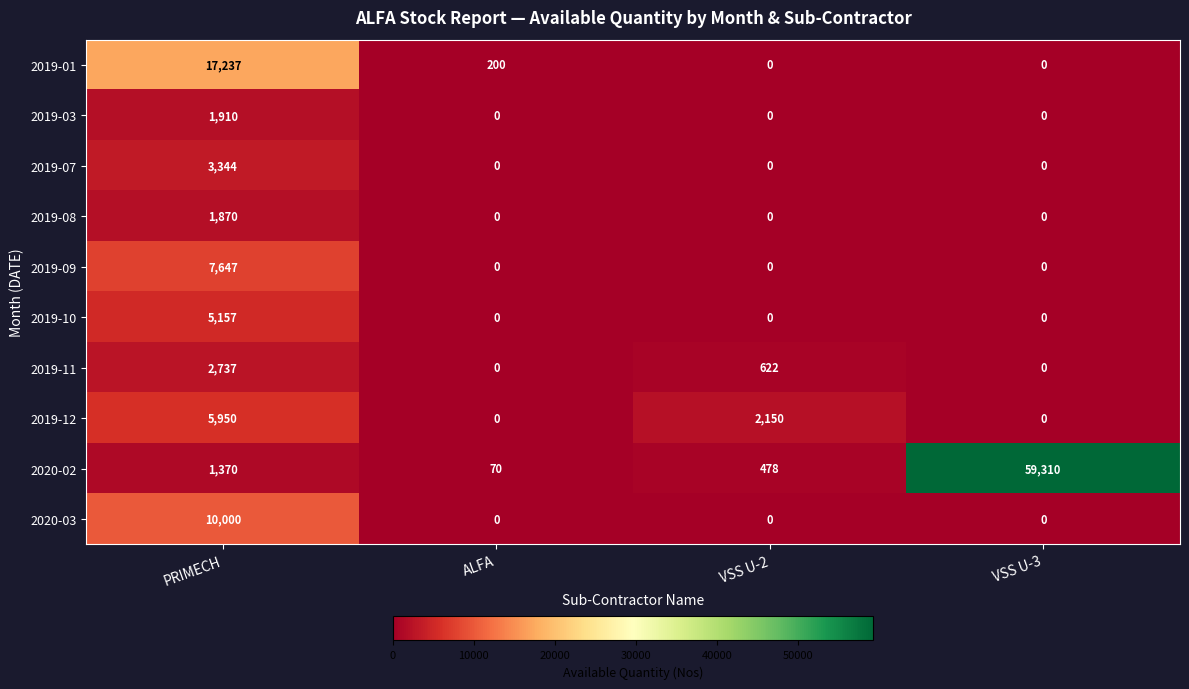

How many positive values does the 2019-12 series have?

2